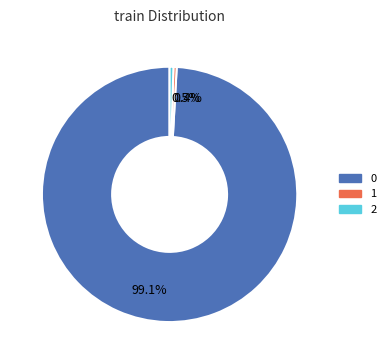

How much of the chart is everything except 1?

99.6%